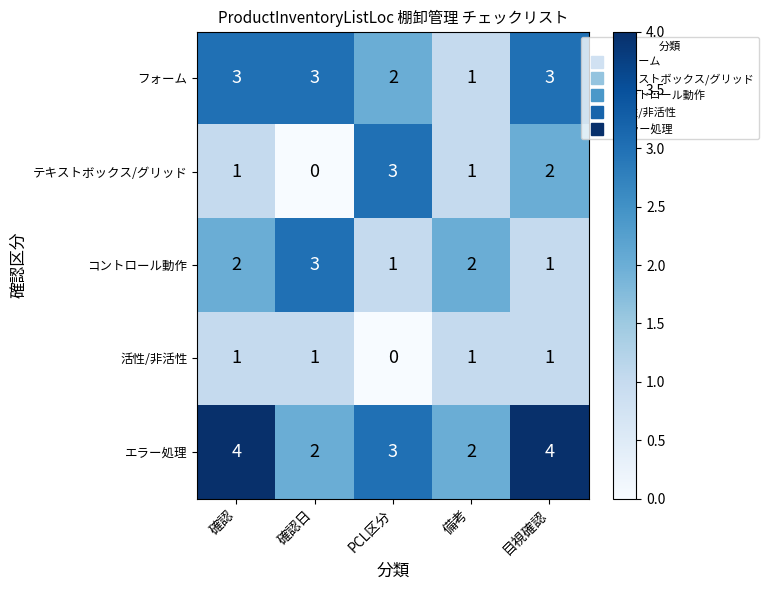

Which series has the widest spread of values?

テキストボックス/グリッド